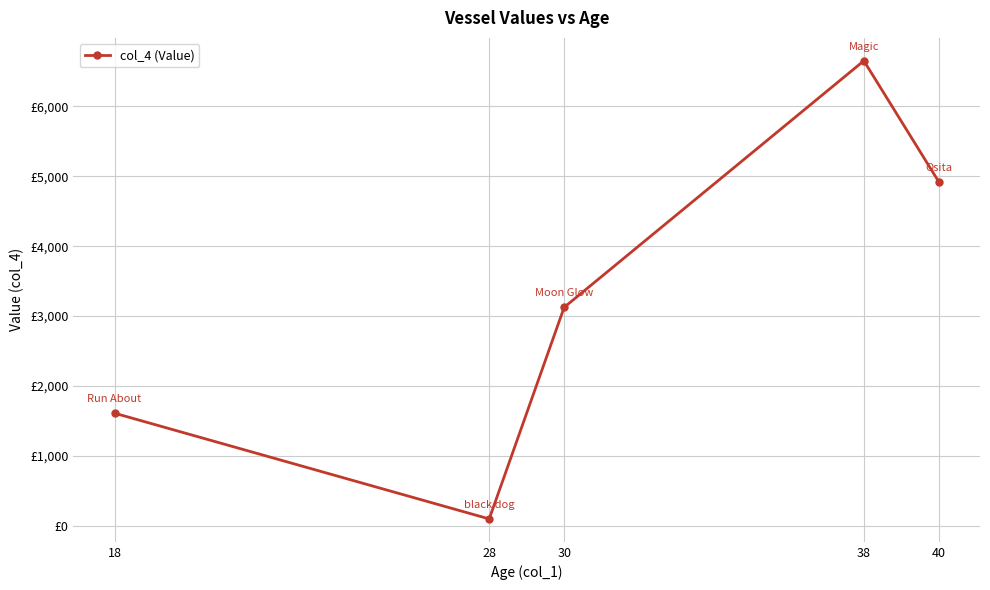

Which has a higher value, 38 or 18?

38